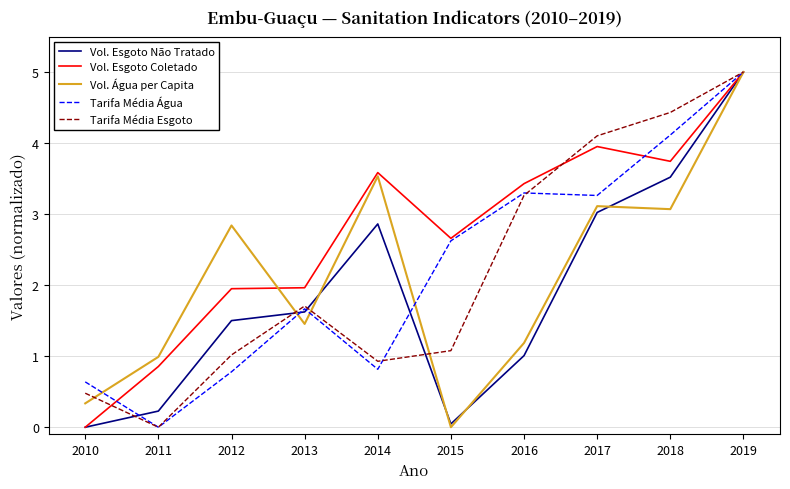

True or false: Vol. Esgoto Coletado has a value of 2.0 at 2013.

True